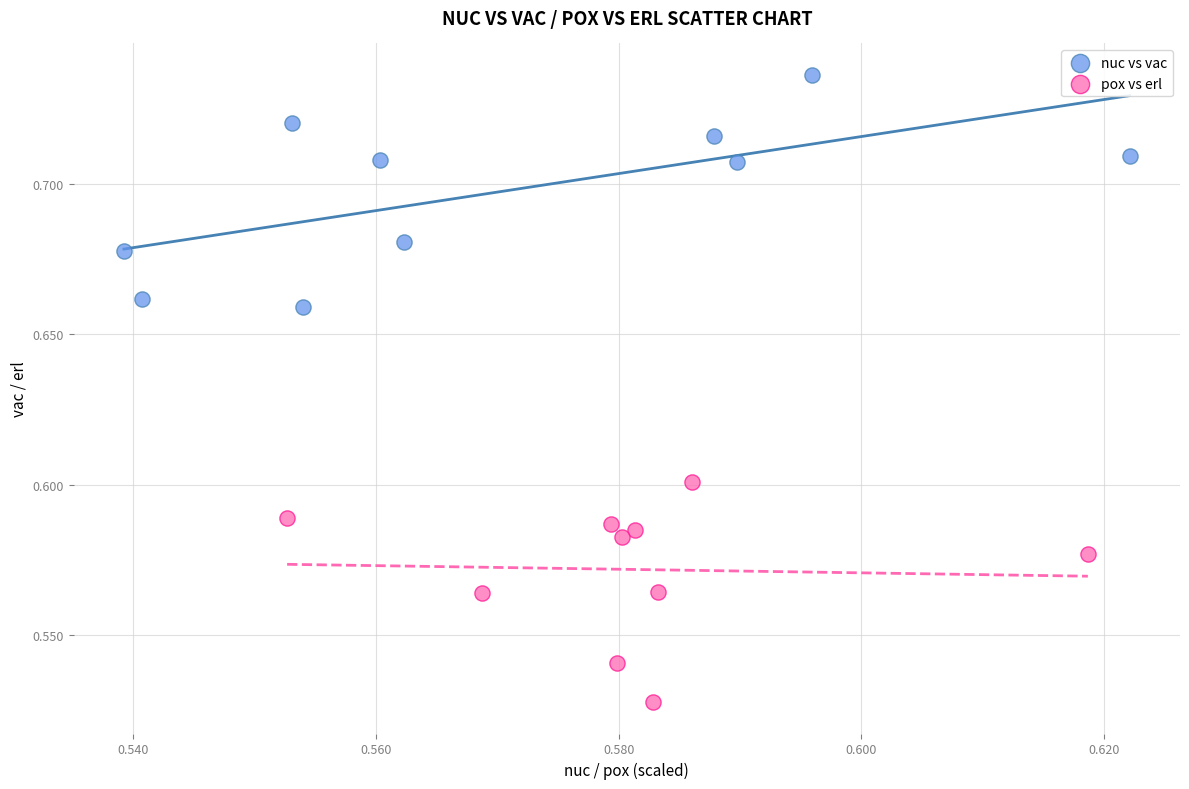

Which series reaches the minimum Y coordinate?

pox vs erl